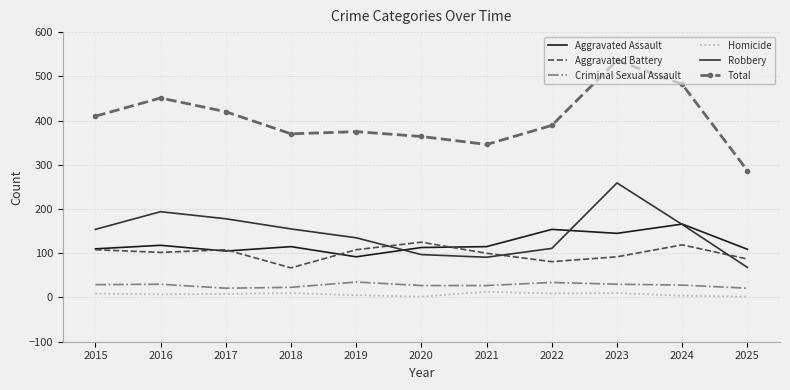

How many series are shown in this chart?

6